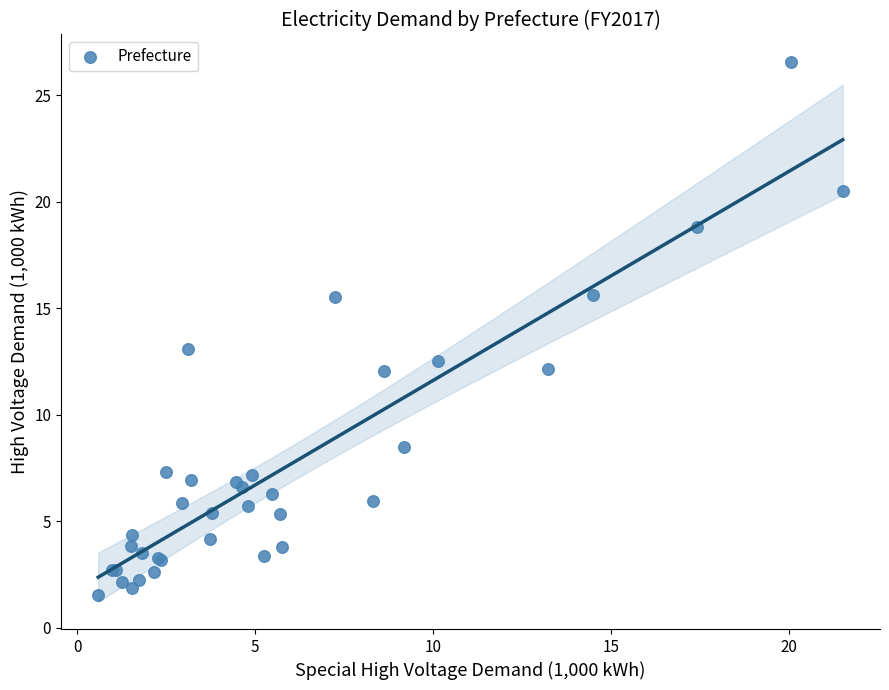

What Y value in the scatter plot is closest to 14?

13.1